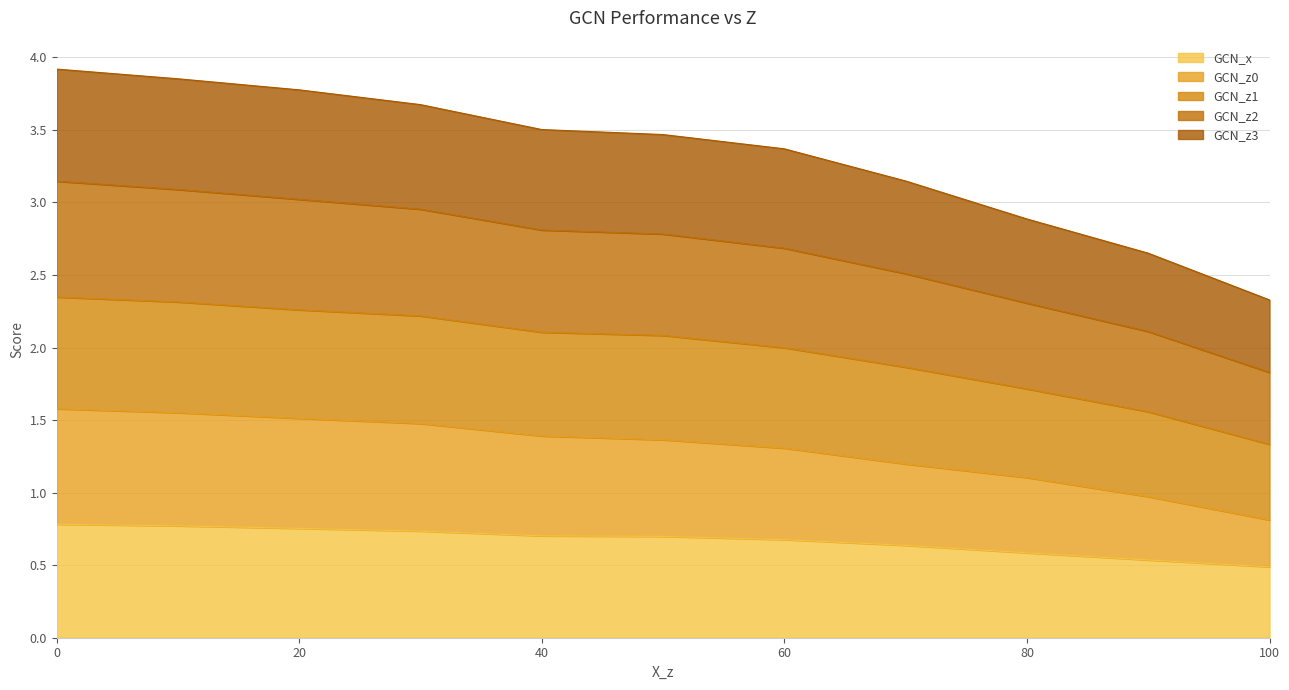

The value of GCN_z2 at 0 is 5.2. True or false?

False